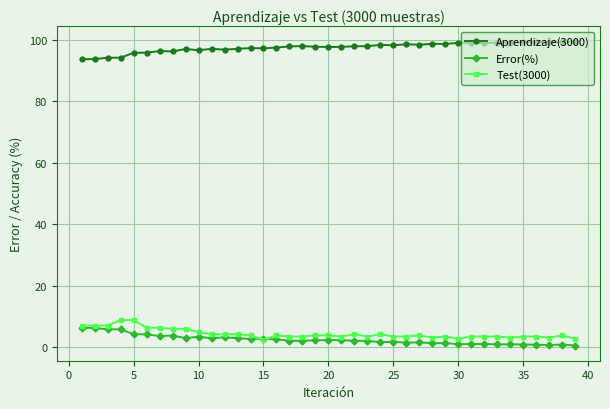

What is the minimum value shown in the chart?

0.6